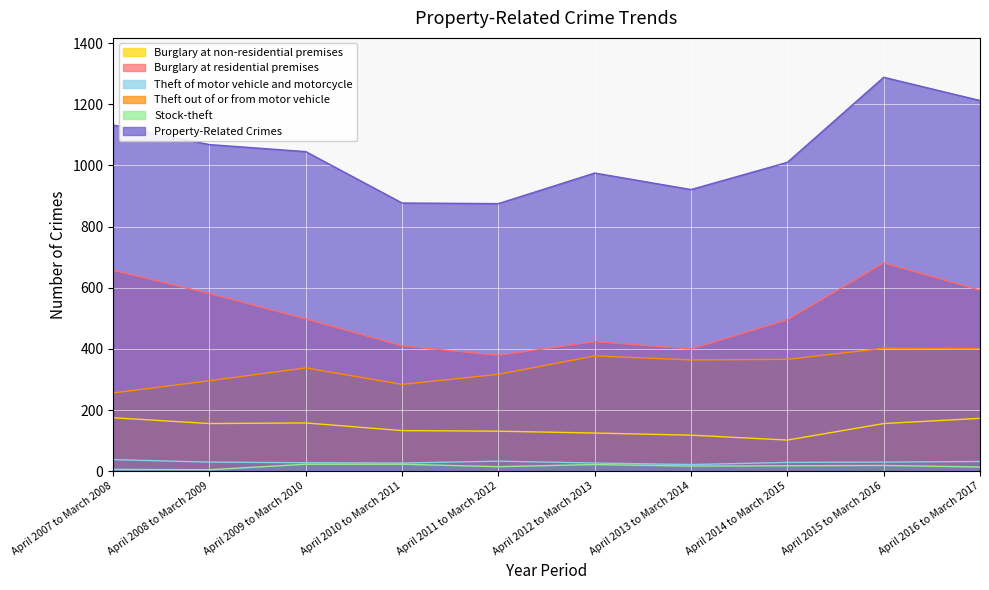

Does the chart display data point markers on the line(s)?

No